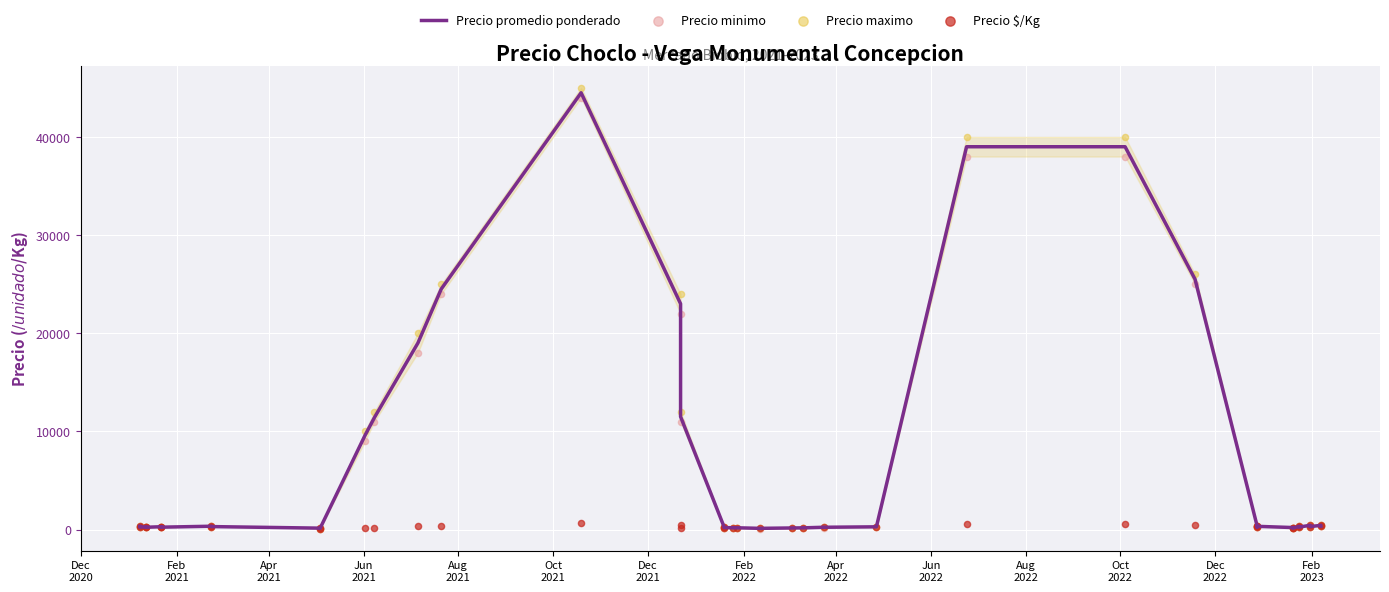

At how many categories does at least one series exceed 31702?

3